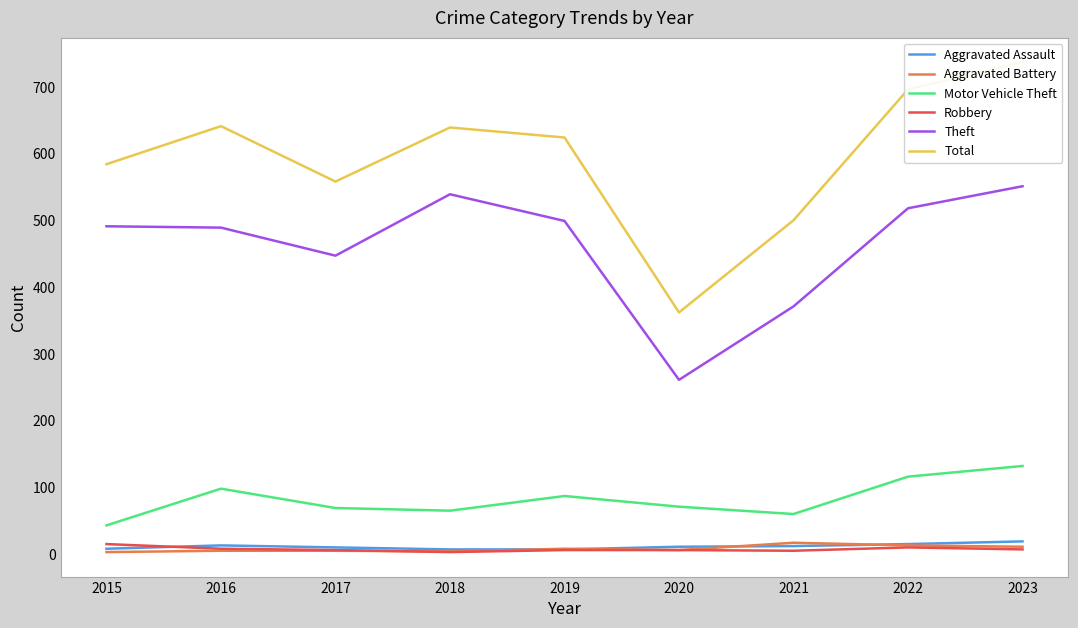

List the labels in order of Aggravated Assault value, largest first.

2023, 2022, 2016, 2021, 2020, 2017, 2015, 2018, 2019